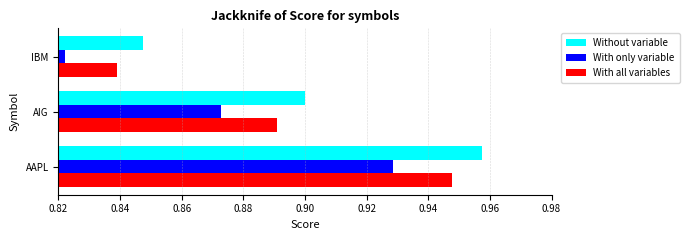

What is the sum of all With all variables values?

2.7